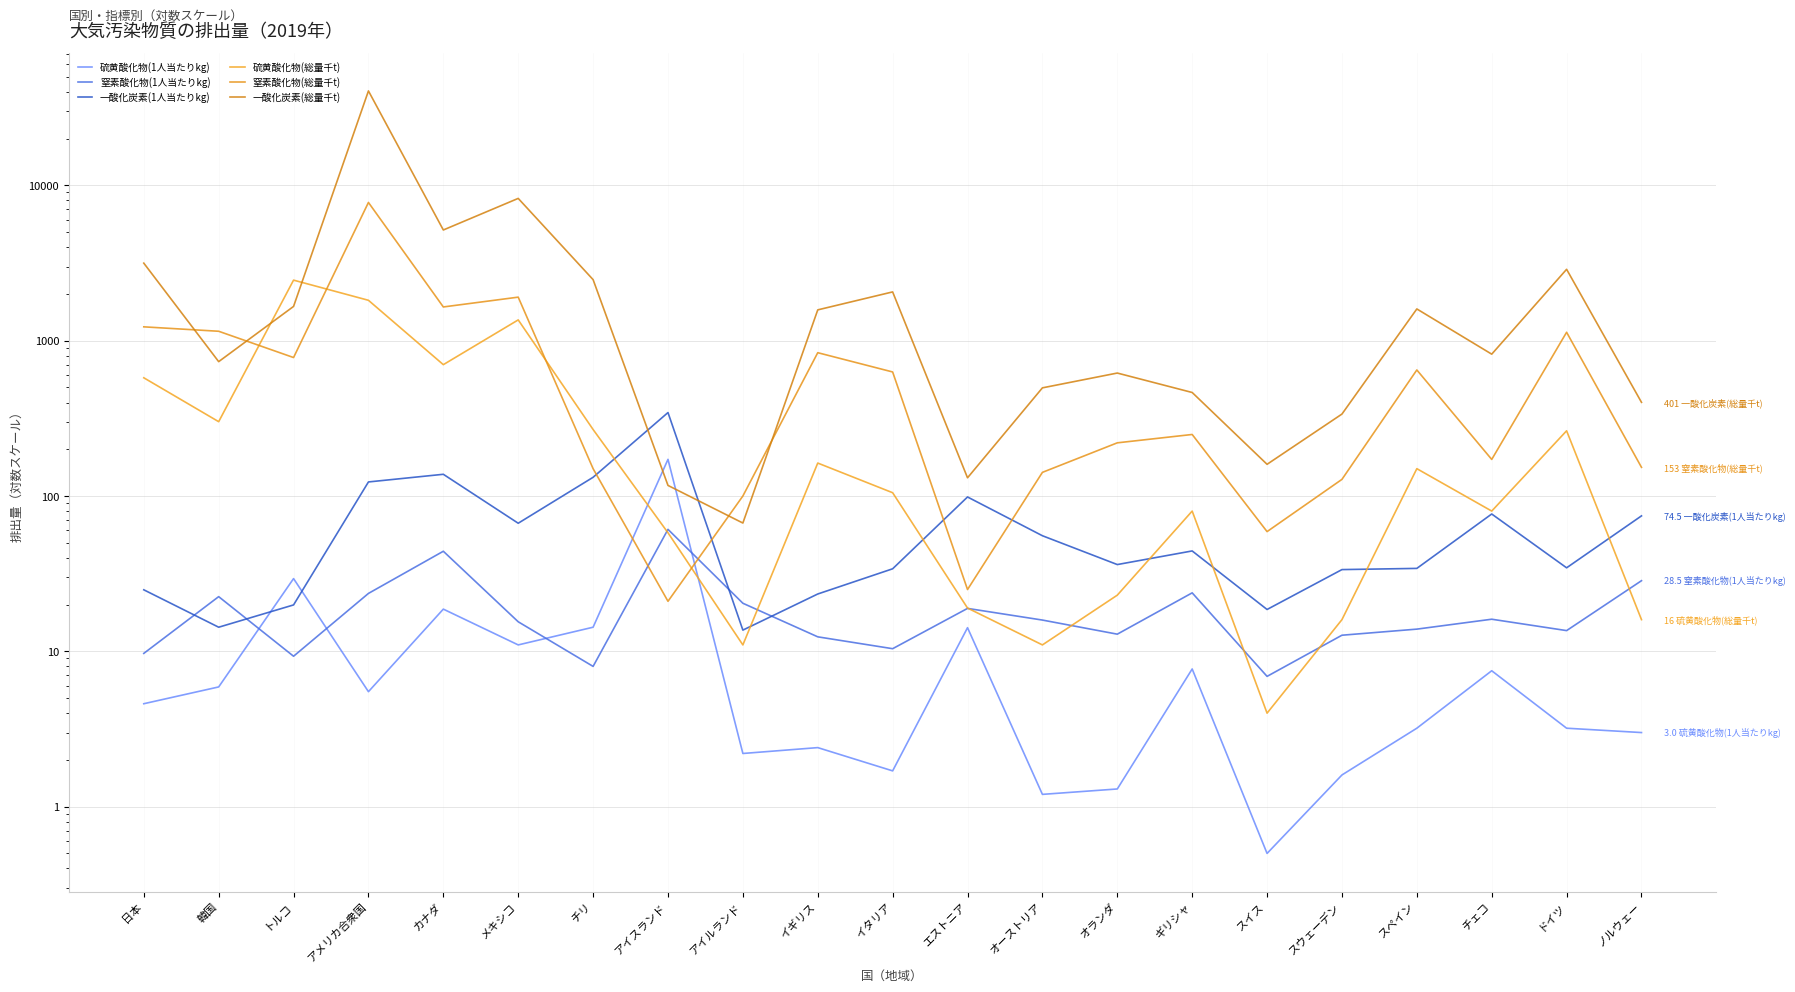

Reading left to right, extract all data points from this chart.

硫黄酸化物(1人当たりkg): 日本=4.6	韓国=5.9	トルコ=29.4	アメリカ合衆国=5.5	カナダ=18.7	メキシコ=11.0	チリ=14.3	アイスランド=172.2	アイルランド=2.2	イギリス=2.4	イタリア=1.7	エストニア=14.2	オーストリア=1.2	オランダ=1.3	ギリシャ=7.7	スイス=0.5	スウェーデン=1.6	スペイン=3.2	チェコ=7.5	ドイツ=3.2	ノルウェー=3.0
窒素酸化物(1人当たりkg): 日本=9.7	韓国=22.5	トルコ=9.3	アメリカ合衆国=23.6	カナダ=44.1	メキシコ=15.5	チリ=8.0	アイスランド=61.0	アイルランド=20.4	イギリス=12.4	イタリア=10.4	エストニア=18.9	オーストリア=15.9	オランダ=12.9	ギリシャ=23.8	スイス=6.9	スウェーデン=12.7	スペイン=13.9	チェコ=16.1	ドイツ=13.6	ノルウェー=28.5
一酸化炭素(1人当たりkg): 日本=24.9	韓国=14.3	トルコ=19.9	アメリカ合衆国=123.2	カナダ=138.0	メキシコ=66.8	チリ=132.0	アイスランド=344.6	アイルランド=13.7	イギリス=23.4	イタリア=34.0	エストニア=98.6	オーストリア=55.5	オランダ=36.2	ギリシャ=44.3	スイス=18.6	スウェーデン=33.6	スペイン=34.2	チェコ=76.6	ドイツ=34.5	ノルウェー=74.5
硫黄酸化物(総量千t): 日本=577.0	韓国=301.0	トルコ=2454.0	アメリカ合衆国=1820.0	カナダ=701.0	メキシコ=1361.0	チリ=268.0	アイスランド=58.0	アイルランド=11.0	イギリス=163.0	イタリア=105.0	エストニア=19.0	オーストリア=11.0	オランダ=23.0	ギリシャ=80.0	スイス=4.0	スウェーデン=16.0	スペイン=150.0	チェコ=80.0	ドイツ=263.0	ノルウェー=16.0
窒素酸化物(総量千t): 日本=1228.0	韓国=1150.0	トルコ=779.0	アメリカ合衆国=7762.0	カナダ=1649.0	メキシコ=1907.0	チリ=150.0	アイスランド=21.0	アイルランド=100.0	イギリス=837.0	イタリア=629.0	エストニア=25.0	オーストリア=142.0	オランダ=220.0	ギリシャ=249.0	スイス=59.0	スウェーデン=128.0	スペイン=648.0	チェコ=172.0	ドイツ=1133.0	ノルウェー=153.0
一酸化炭素(総量千t): 日本=3157.0	韓国=733.0	トルコ=1662.0	アメリカ合衆国=40553.0	カナダ=5161.0	メキシコ=8243.0	チリ=2472.0	アイスランド=117.0	アイルランド=67.0	イギリス=1579.0	イタリア=2061.0	エストニア=131.0	オーストリア=497.0	オランダ=619.0	ギリシャ=464.0	スイス=160.0	スウェーデン=337.0	スペイン=1601.0	チェコ=819.0	ドイツ=2881.0	ノルウェー=401.0